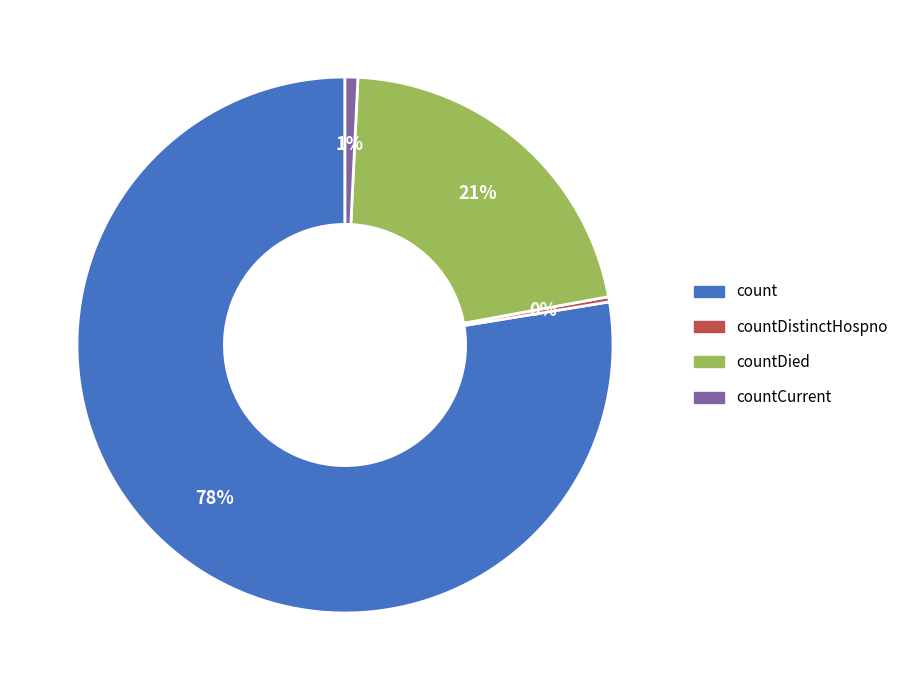

Is there any slice that represents more than half of the pie?

Yes